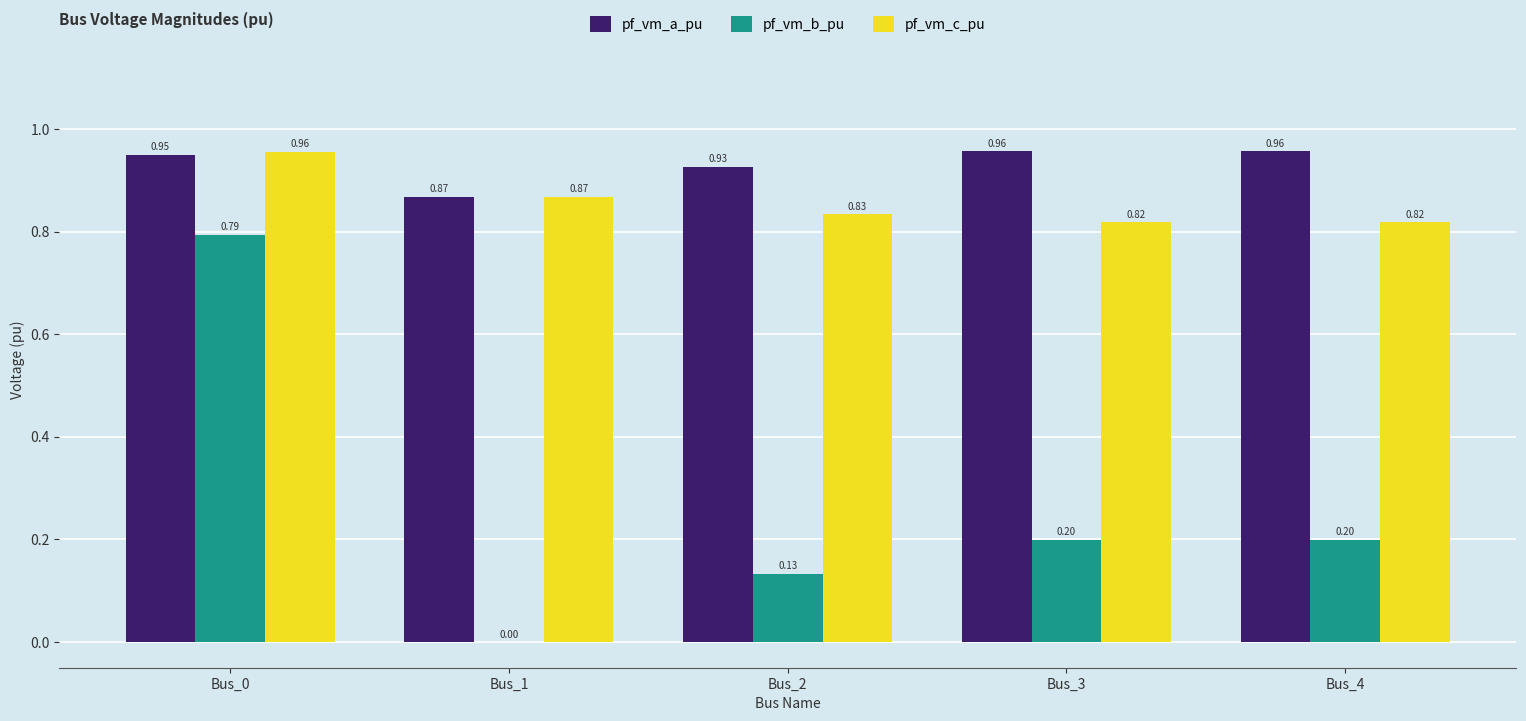

What is the sum of the pf_vm_a_pu values at Bus_0 and Bus_1?

1.8